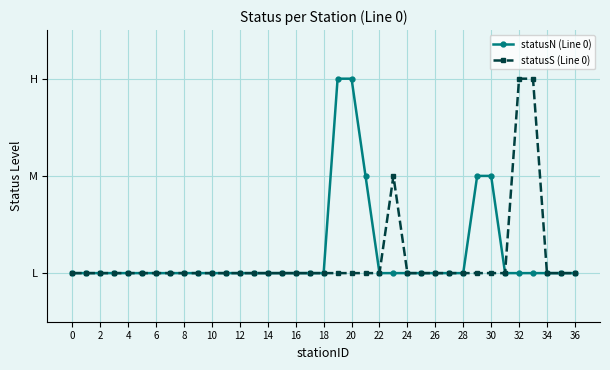

What is the minimum value shown in the chart?

1